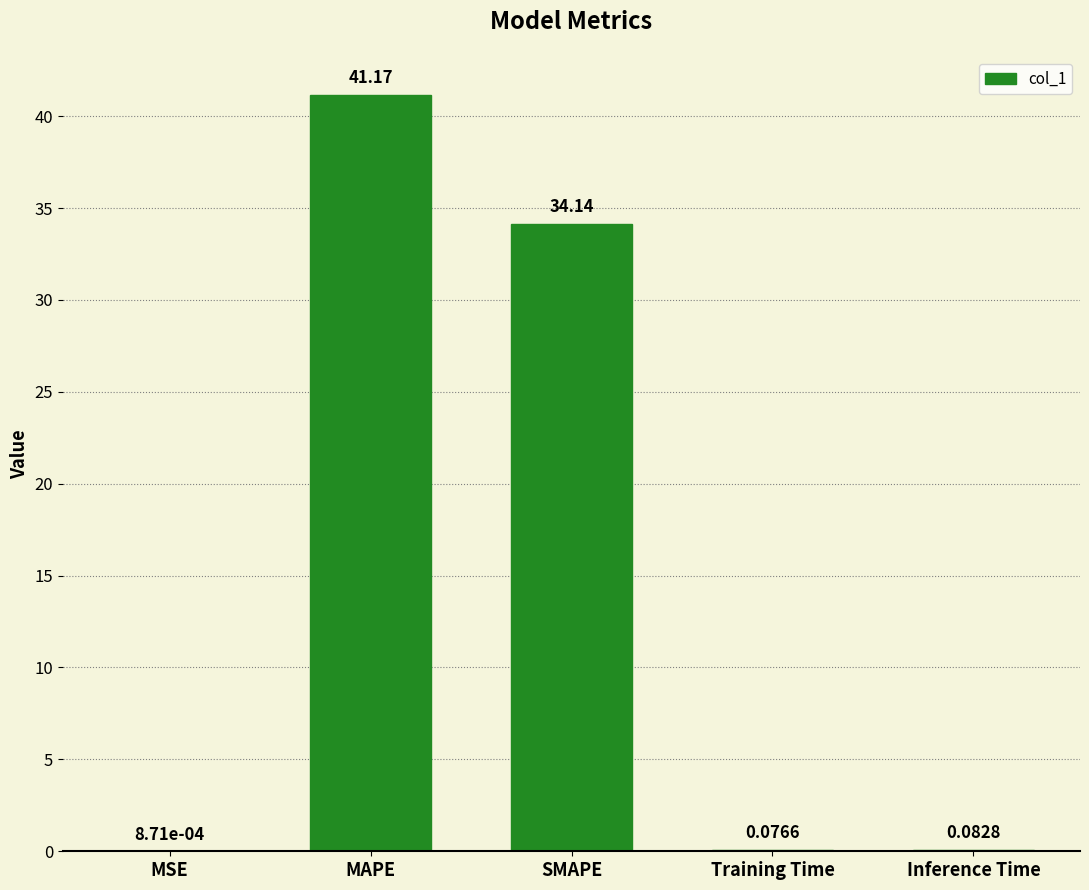

What is the difference between the values at MAPE and Training Time?

41.1